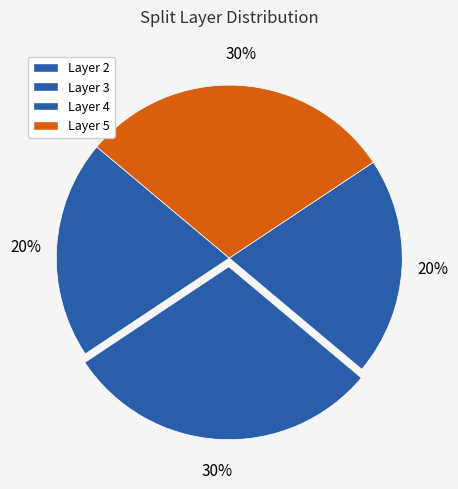

Rank the categories by value from lowest to highest.

3, 2, 5, 4